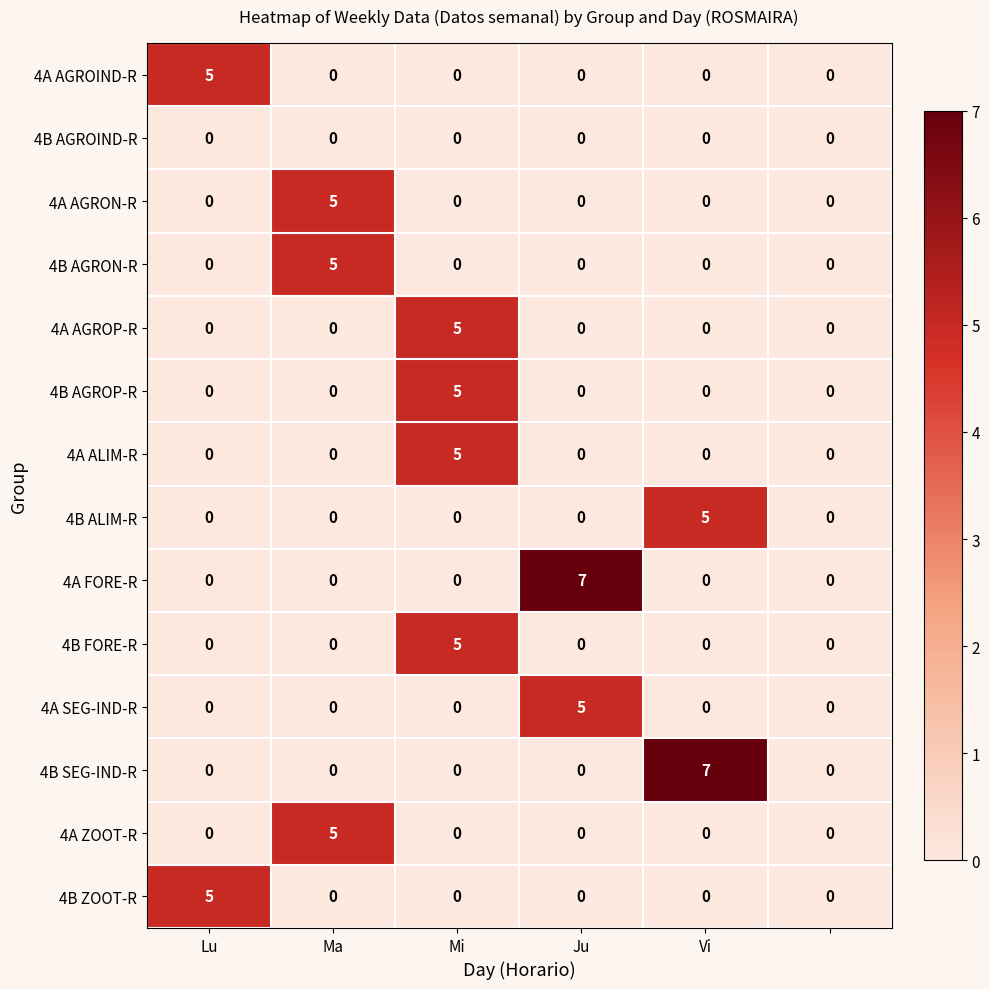

What is the sum of all 4A FORE-R values?

7